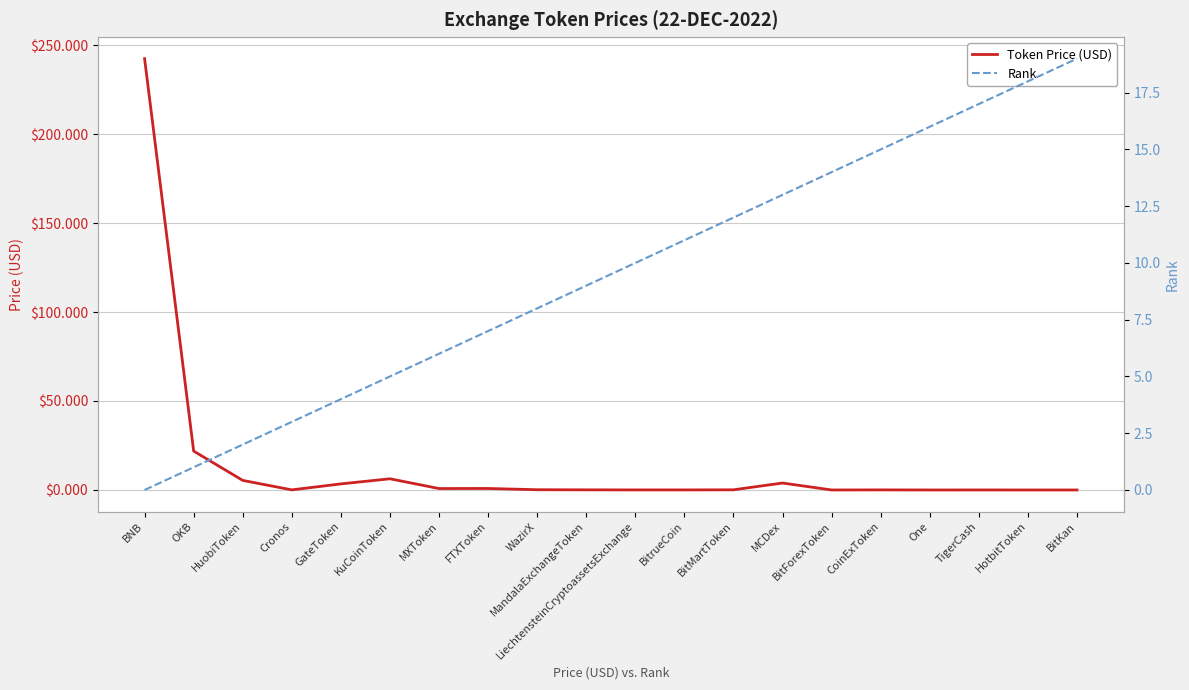

Rank the series at HotbitToken from highest to lowest value.

Rank, Token Price (USD)